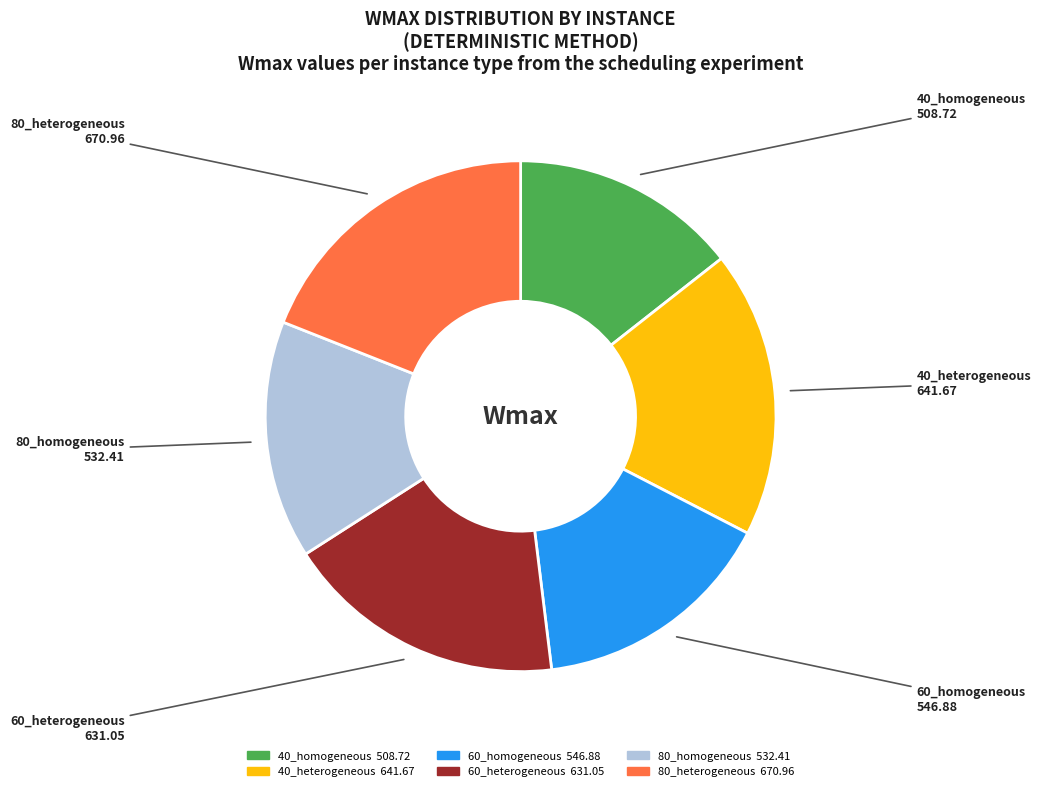

Is it true that 60_heterogeneous is 30% of the pie?

False